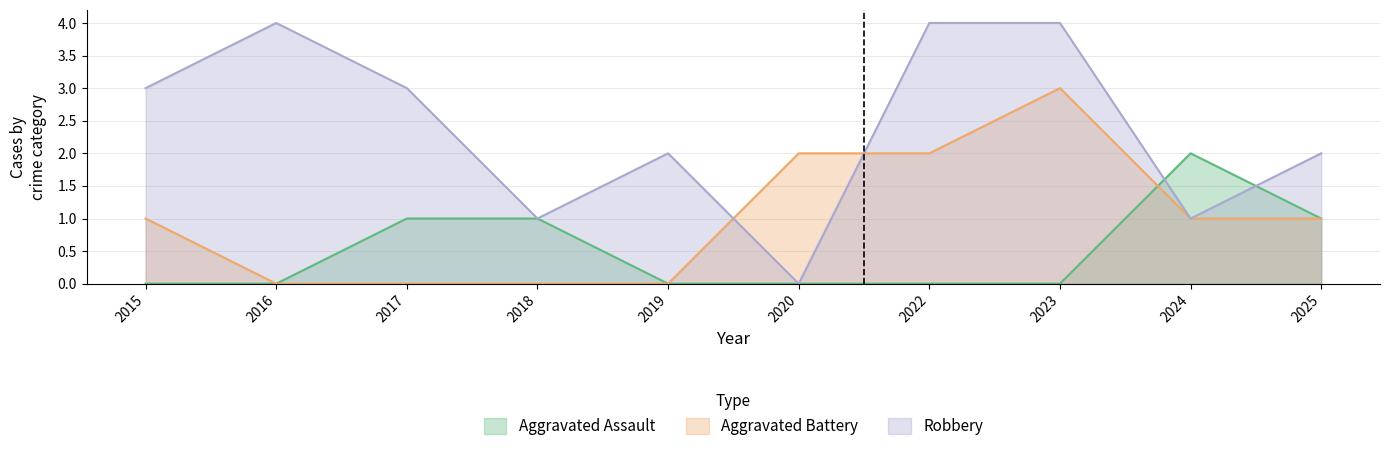

Reading left to right, transcribe all the data shown in this chart.

Aggravated Assault: 0	0	1	1	0	0	0	0	2	1
Aggravated Battery: 1	0	0	0	0	2	2	3	1	1
Robbery: 3	4	3	1	2	0	4	4	1	2